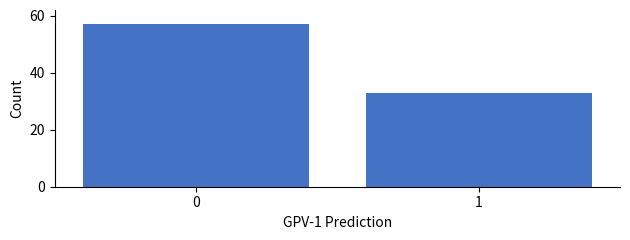

Reading left to right, extract all data points from this chart.

0=57	1=33